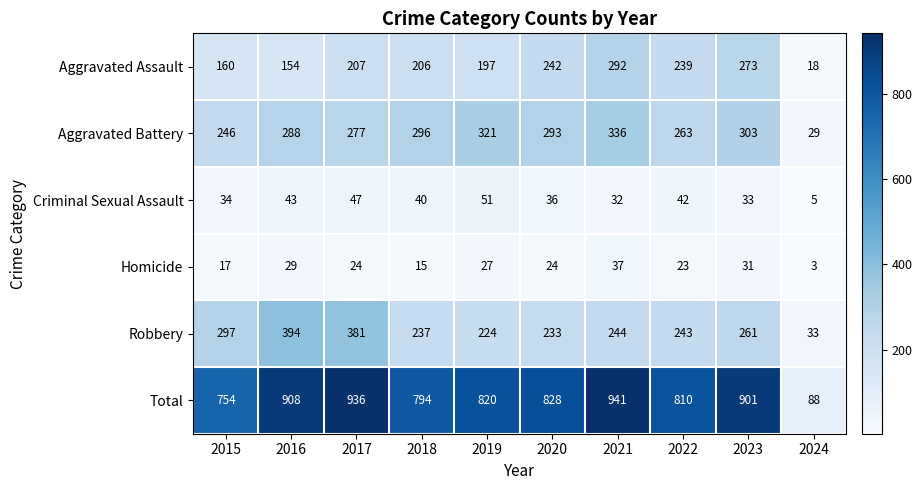

The Aggravated Assault series shows 86 at 2022. True or false?

False